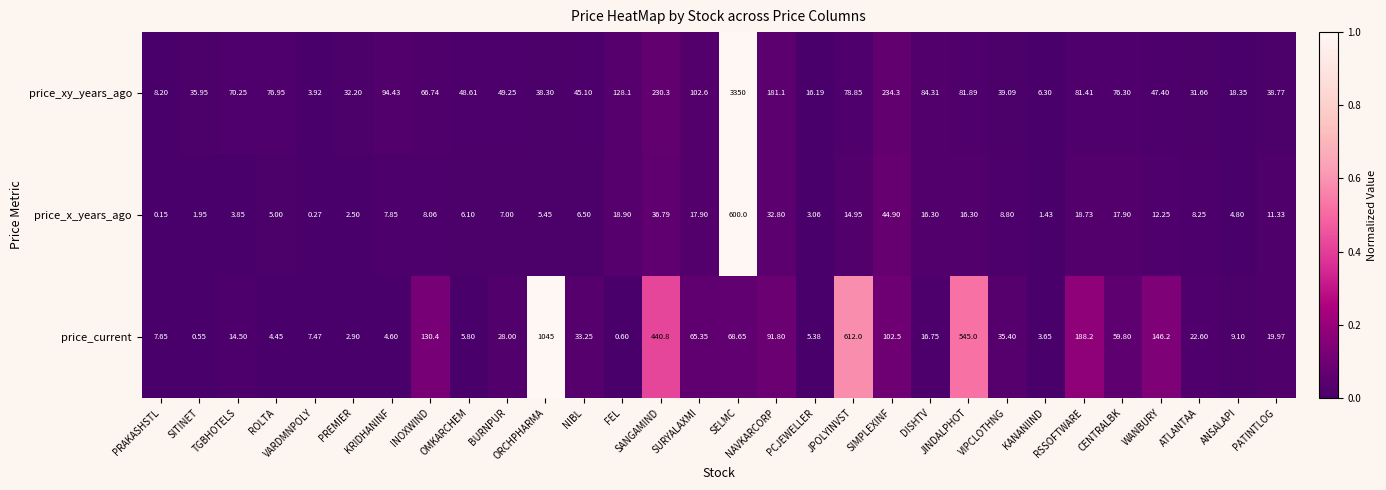

Where does the price_xy_years_ago series first go above 66?

TGBHOTELS